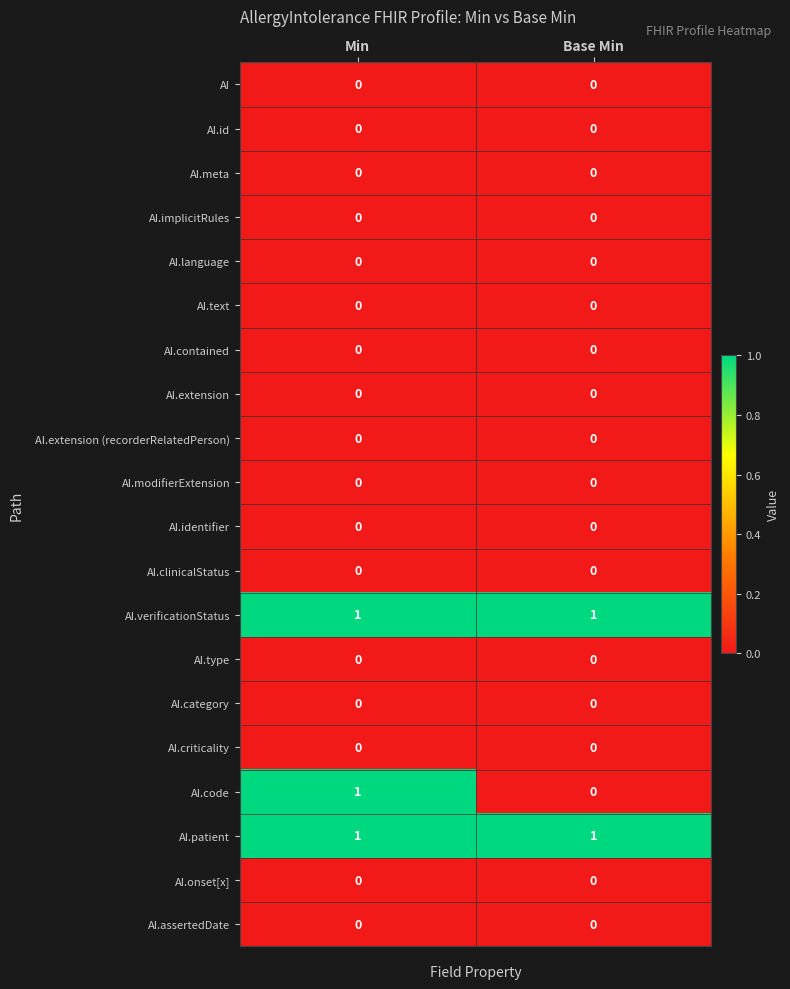

At which category is the sum across all series the highest?

Min